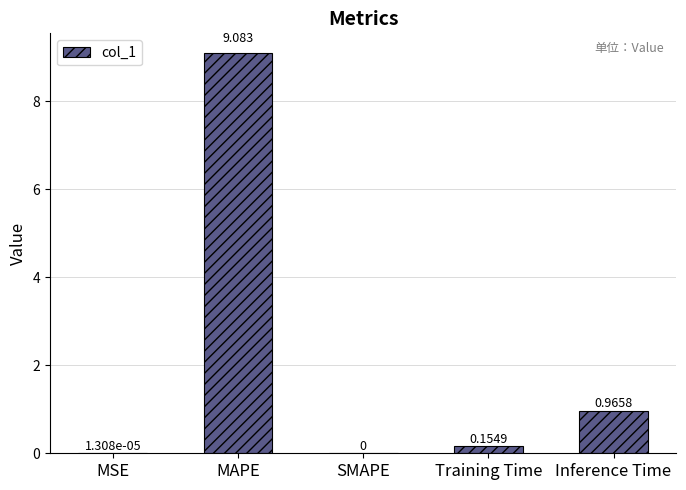

The value at MAPE is 9.1. True or false?

True